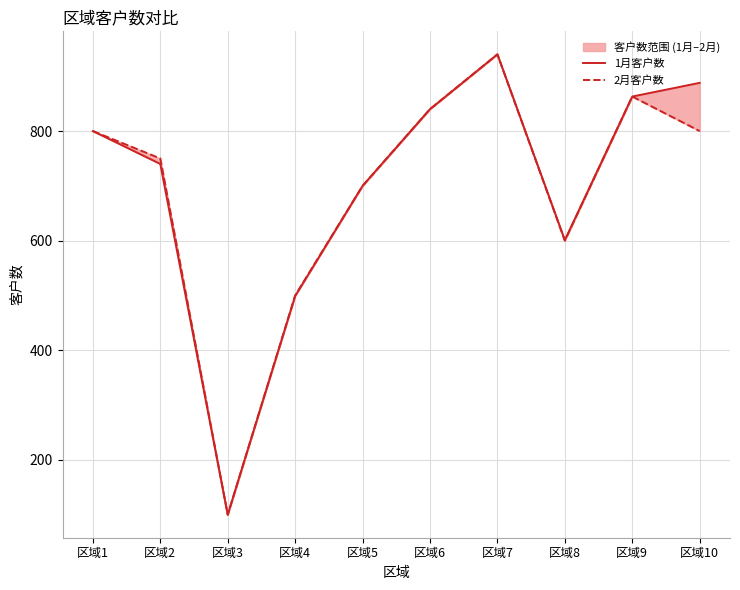

Is it true that 2月客户数 equals 863 at 区域9?

True